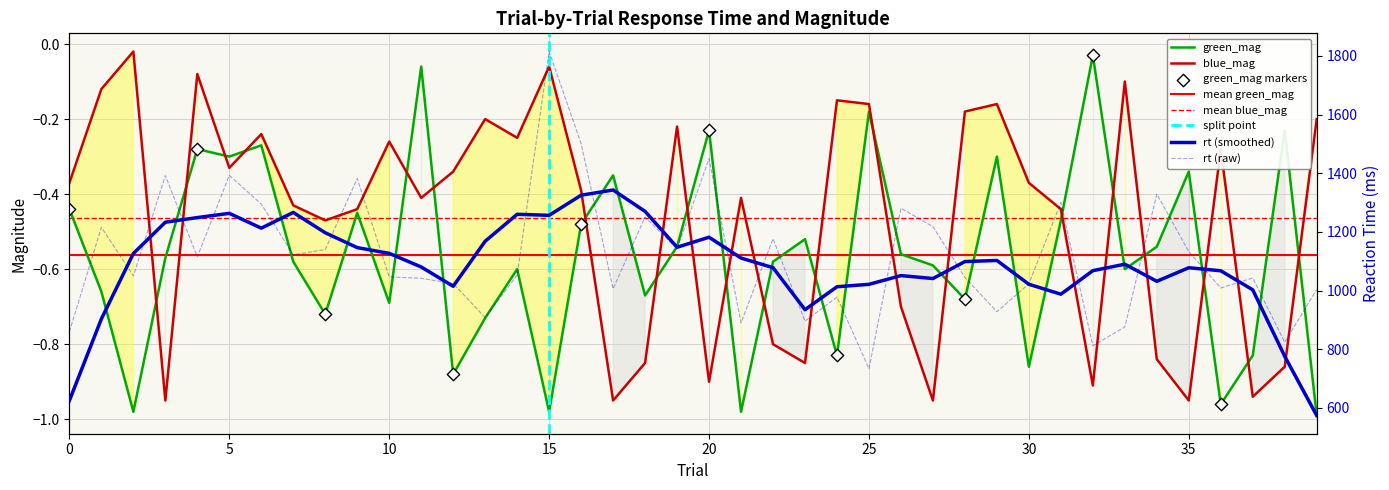

Which series has the largest Y range (max minus min)?

rt